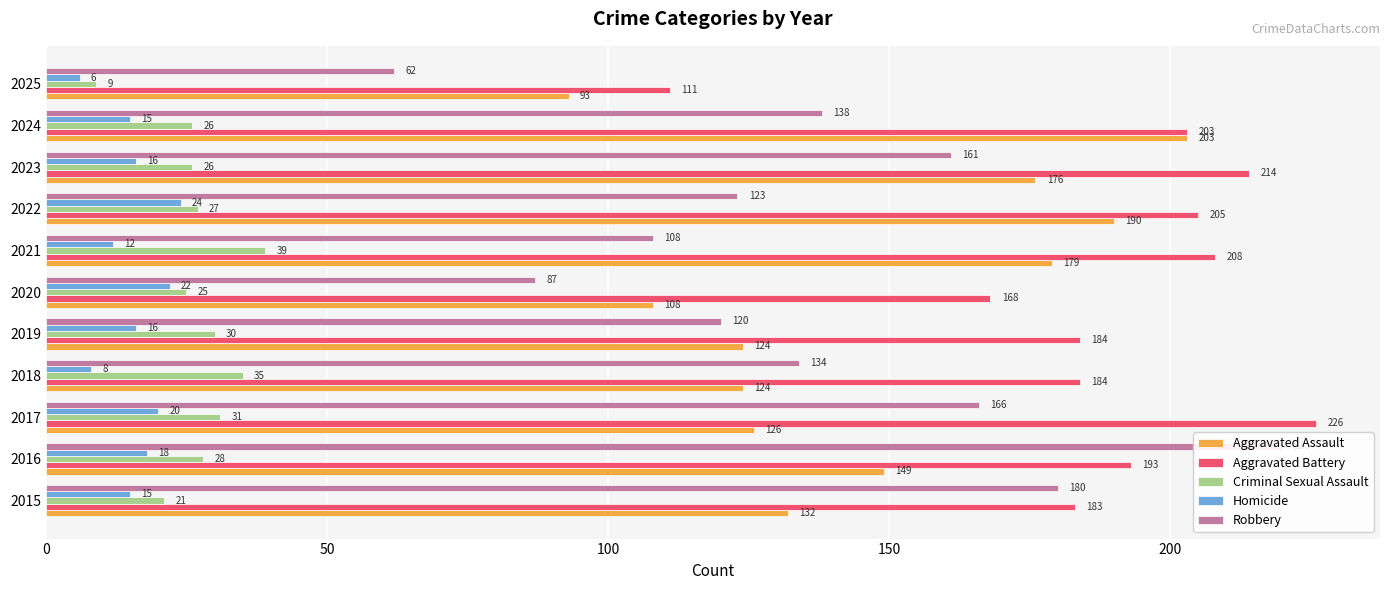

Is the value of Aggravated Assault at 2021 greater than the value of Aggravated Battery at 2017?

No